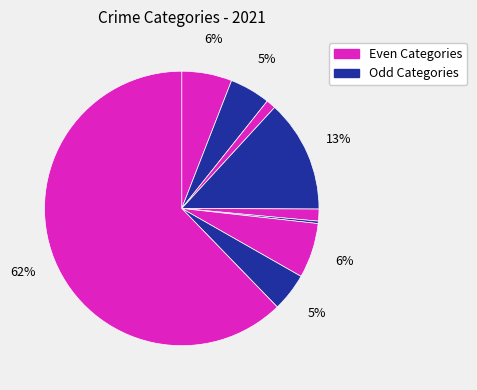

To the nearest percent, what is the difference between the largest and smallest slice percentages?

62%